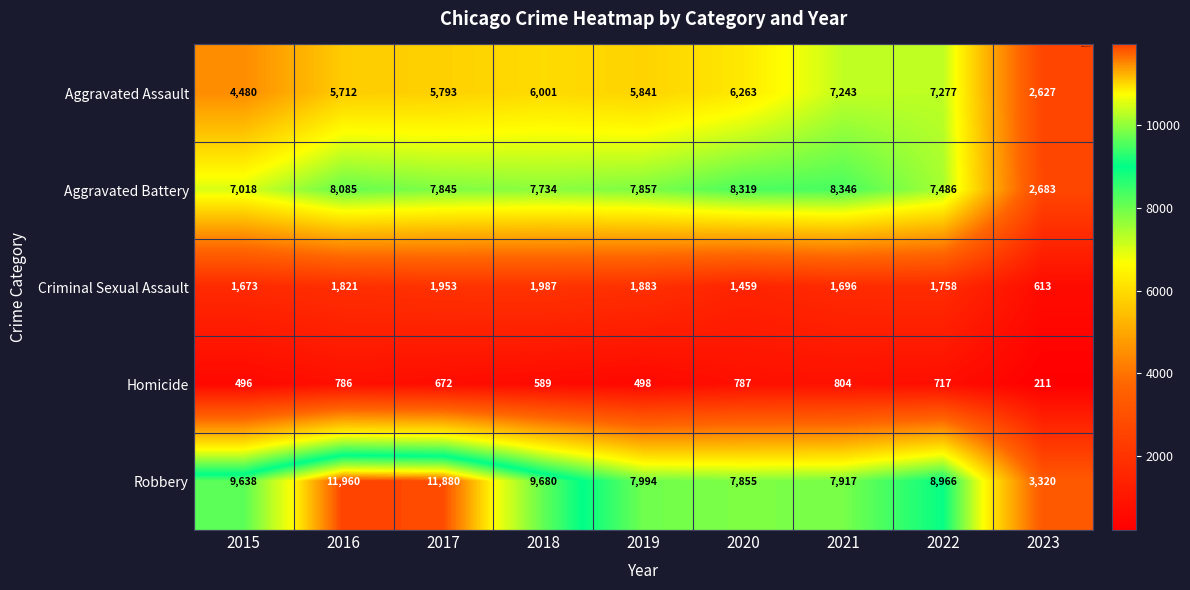

What is the maximum value shown in the chart?

11960